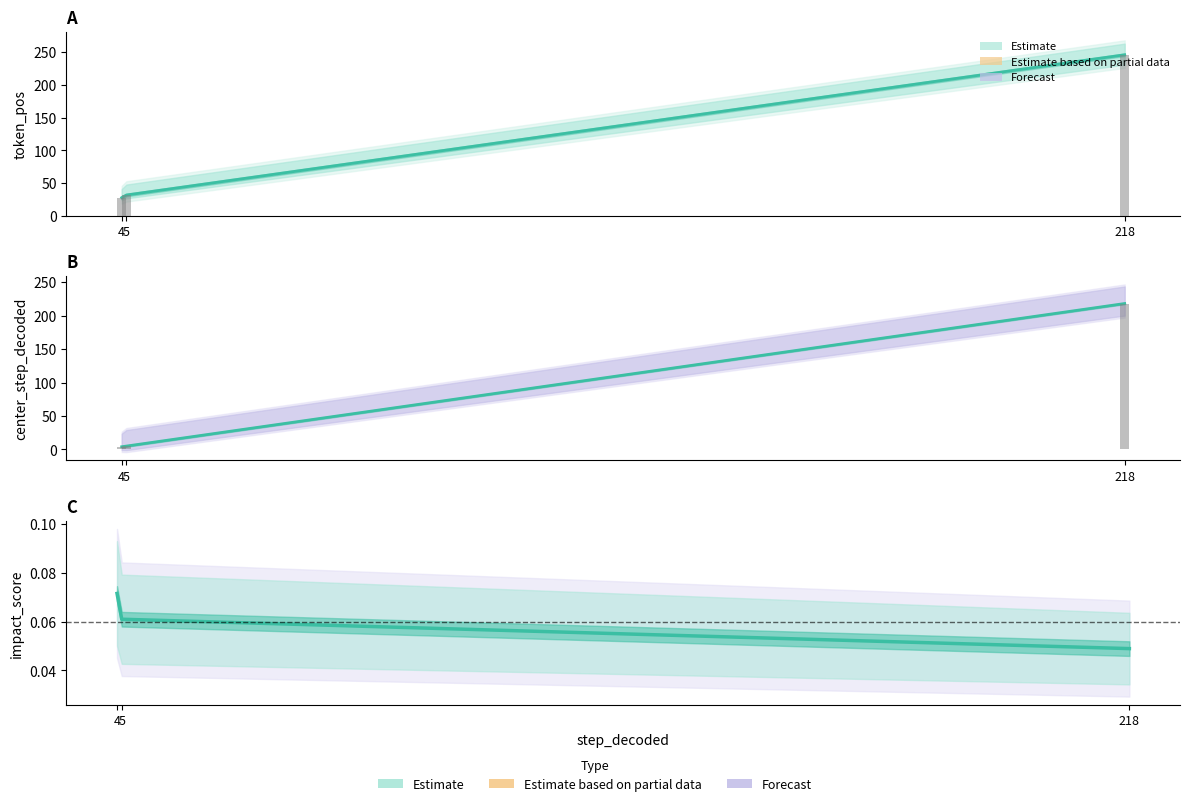

At which label is impact_score closest to 0?

218